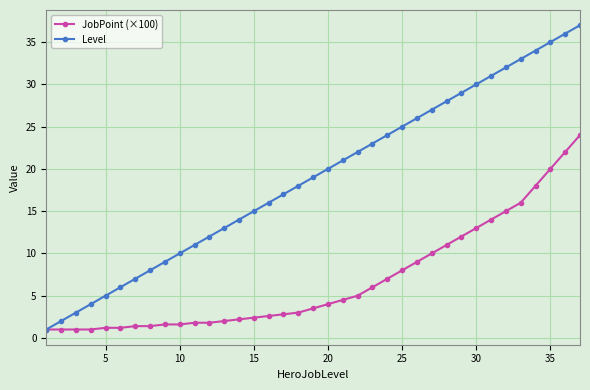

What is the smallest value displayed?

1.0